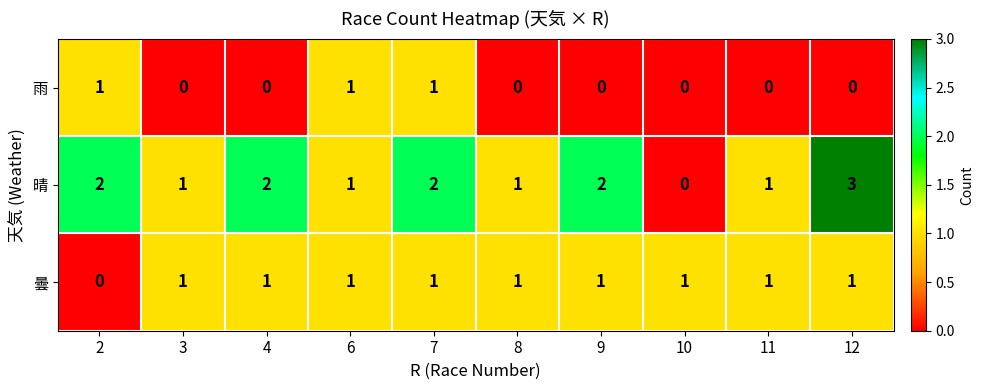

How many 雨 values are between 0 and 1?

10